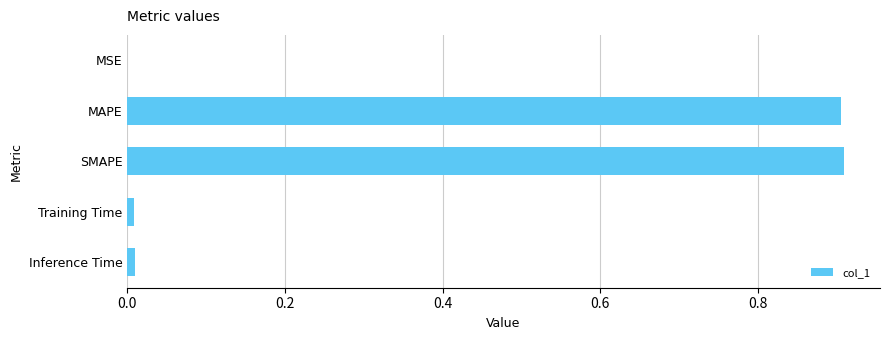

What is the sum of all values?

1.8